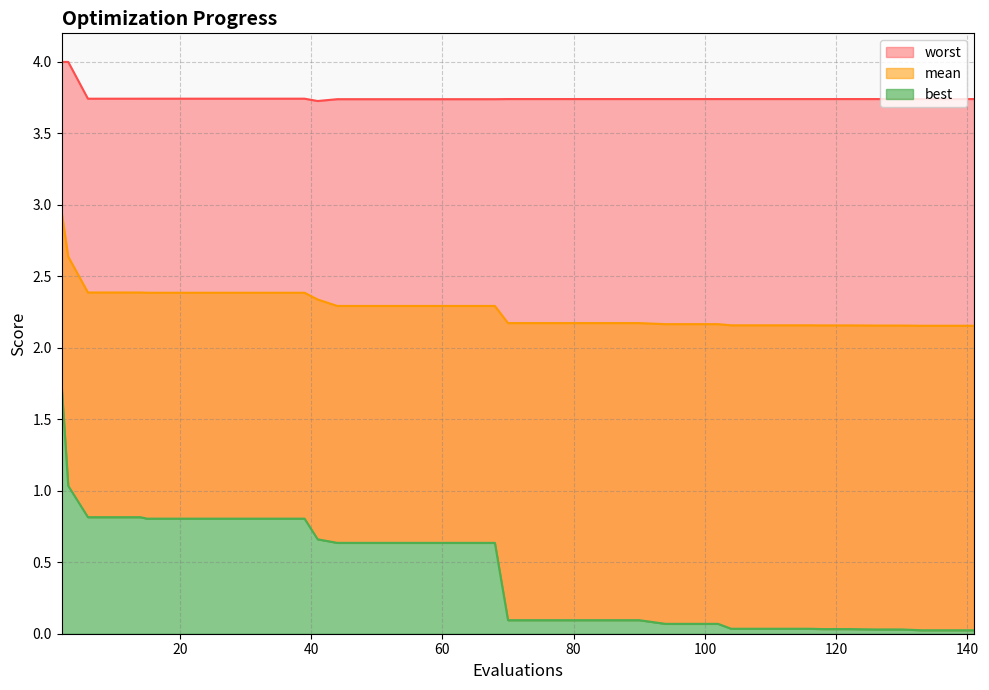

At which label does worst reach its minimum?

41